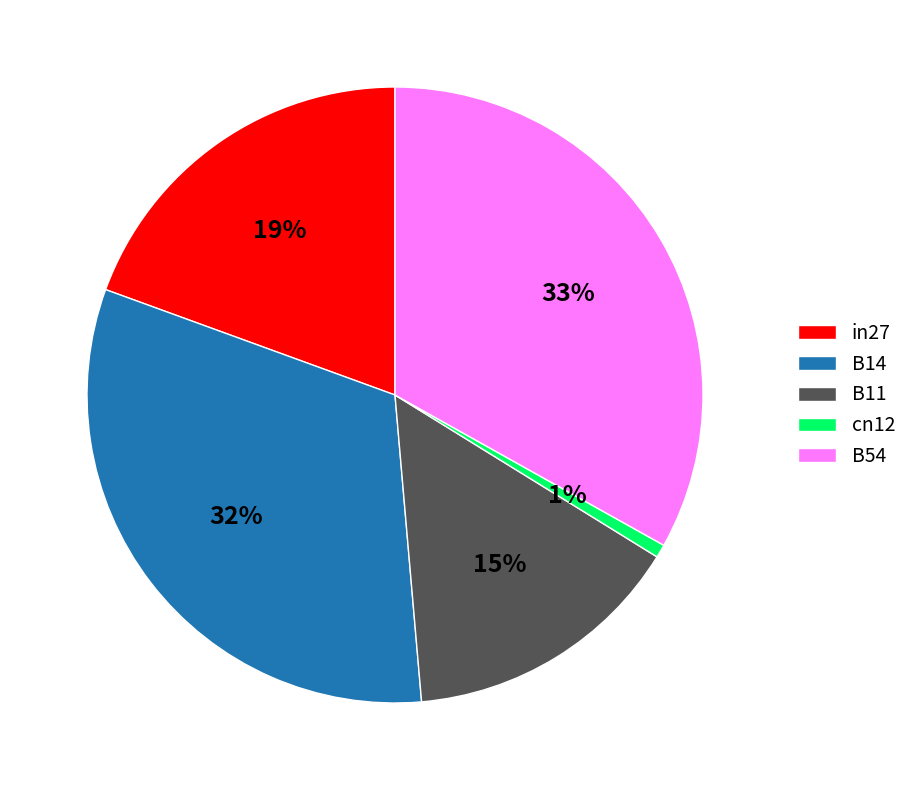

Do B54 and B11 together represent more than half of the pie?

No